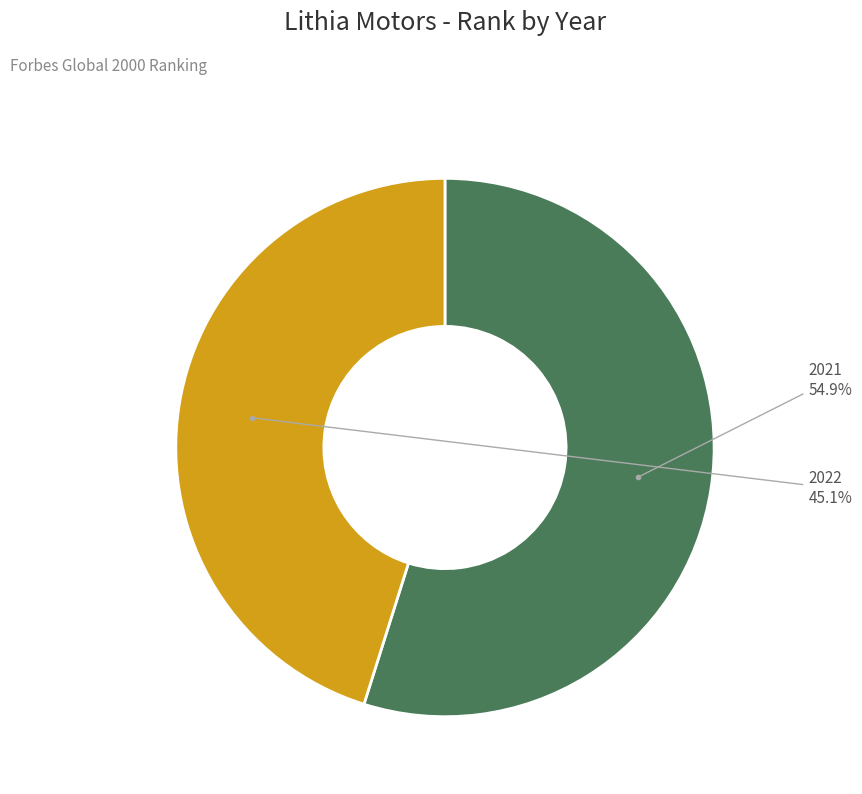

True or false: 2022 accounts for 32% of the total.

False